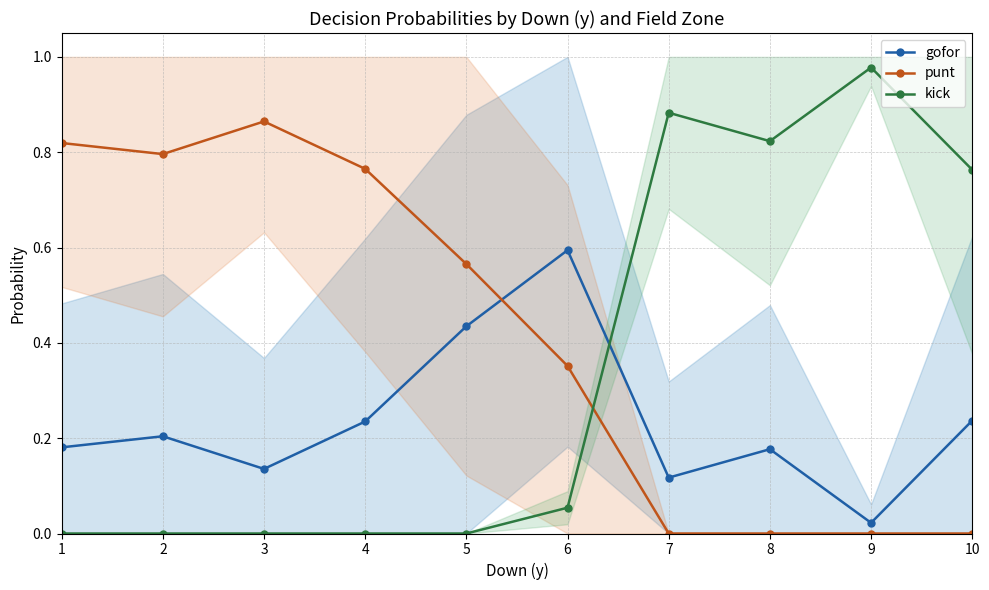

Rank the categories by kick value from highest to lowest.

9, 7, 8, 10, 6, 1, 2, 3, 4, 5